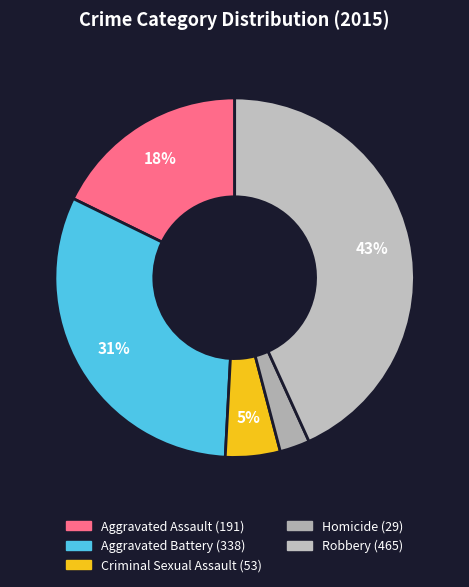

Rank the categories by value from lowest to highest.

Homicide, Criminal Sexual Assault, Aggravated Assault, Aggravated Battery, Robbery